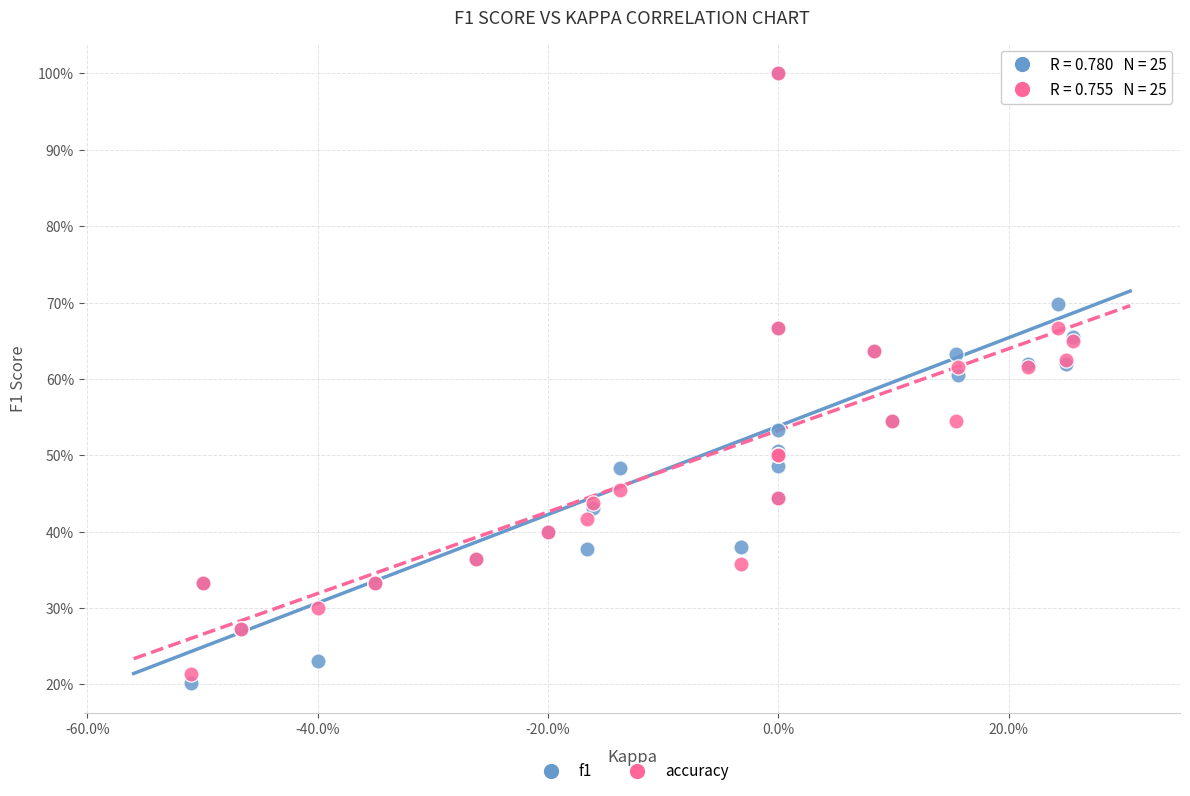

Which series has the largest Y range (max minus min)?

f1